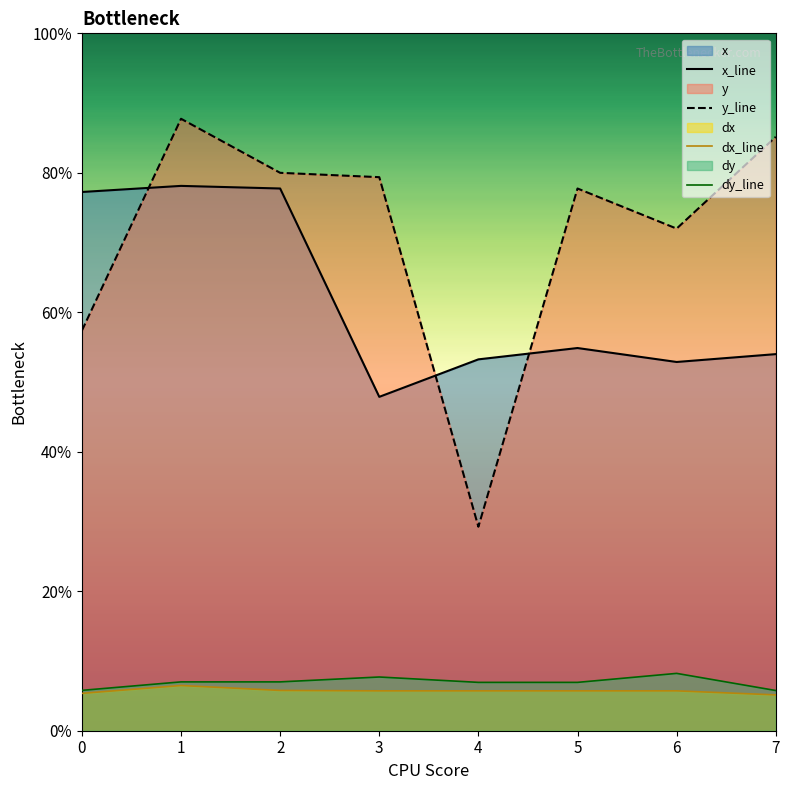

Is the value of y_line at 6 greater than the value of x_line at 6?

Yes